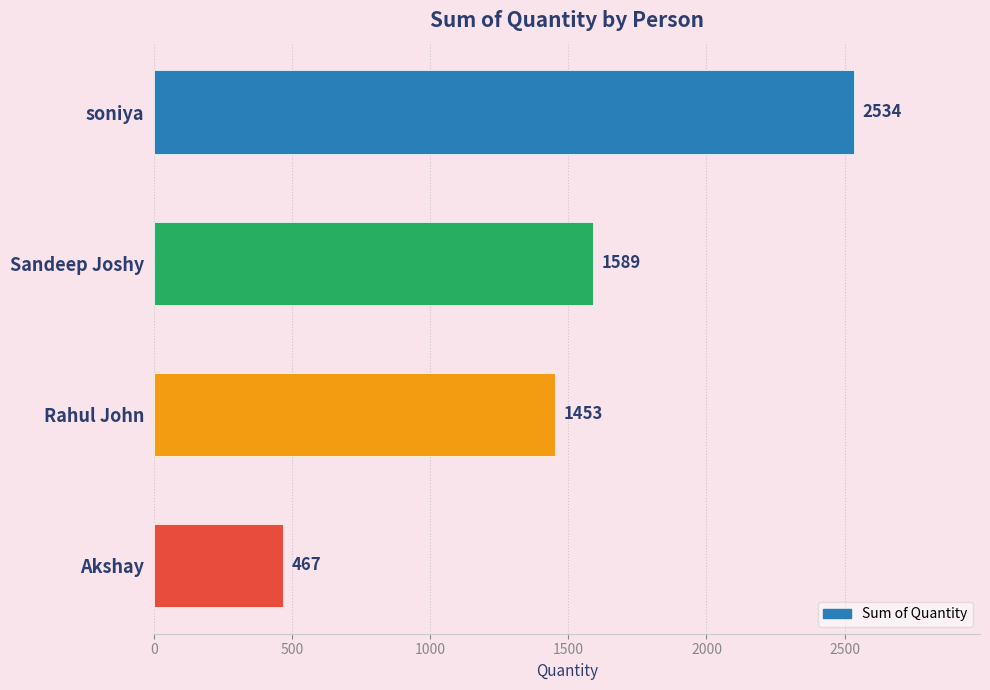

Does the chart contain any negative values?

No